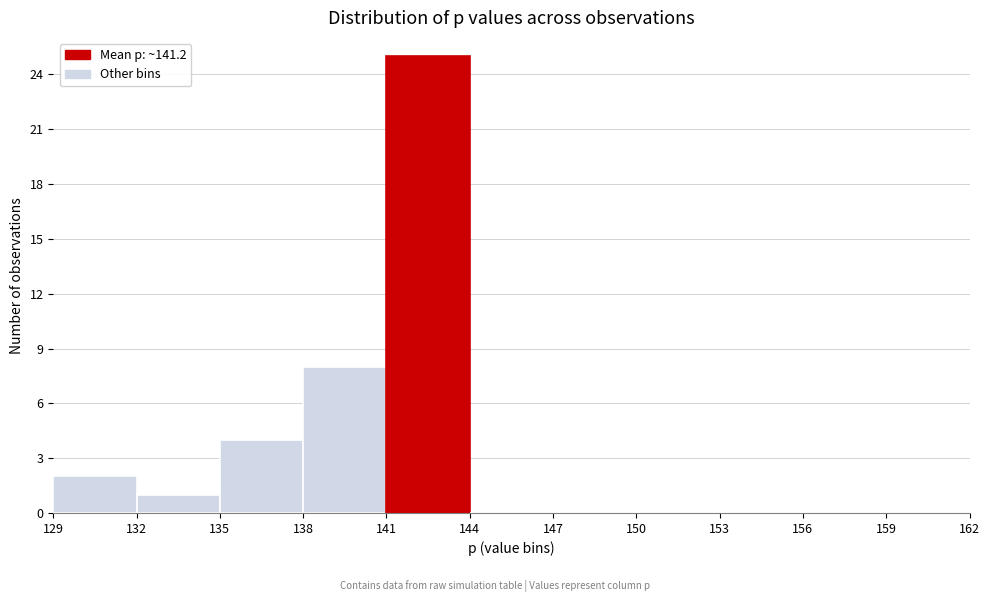

Which range on the x-axis has the tallest bar?

141 to 144